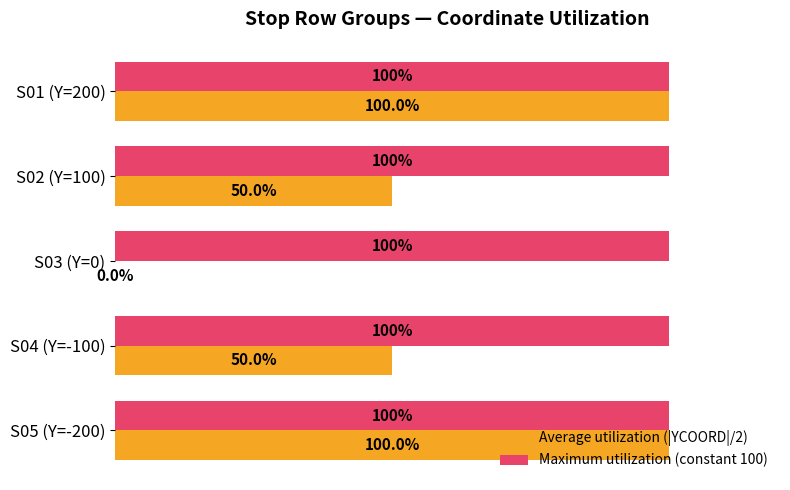

Which series has the largest total across all categories?

Maximum utilization (constant 100)